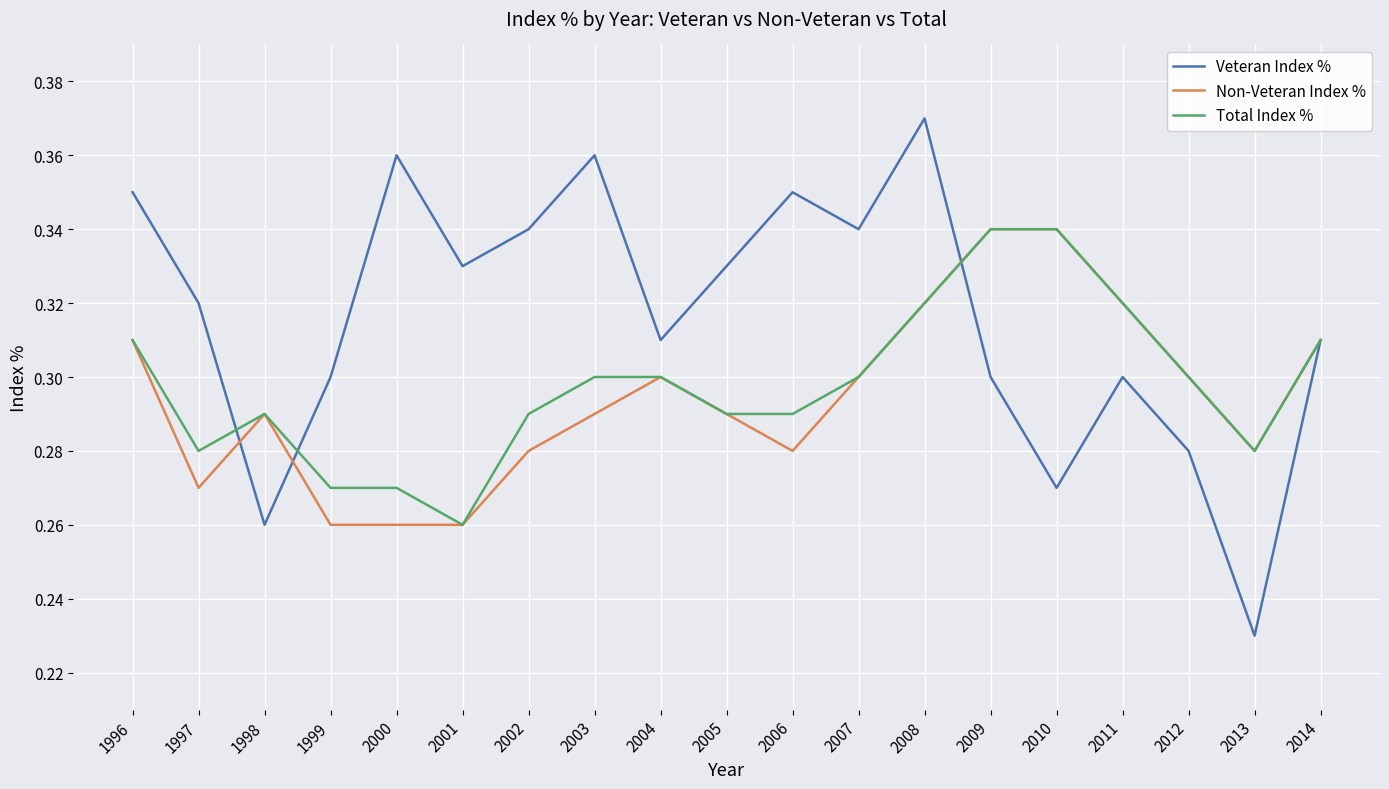

Which series has the largest total across all categories?

Veteran Index %